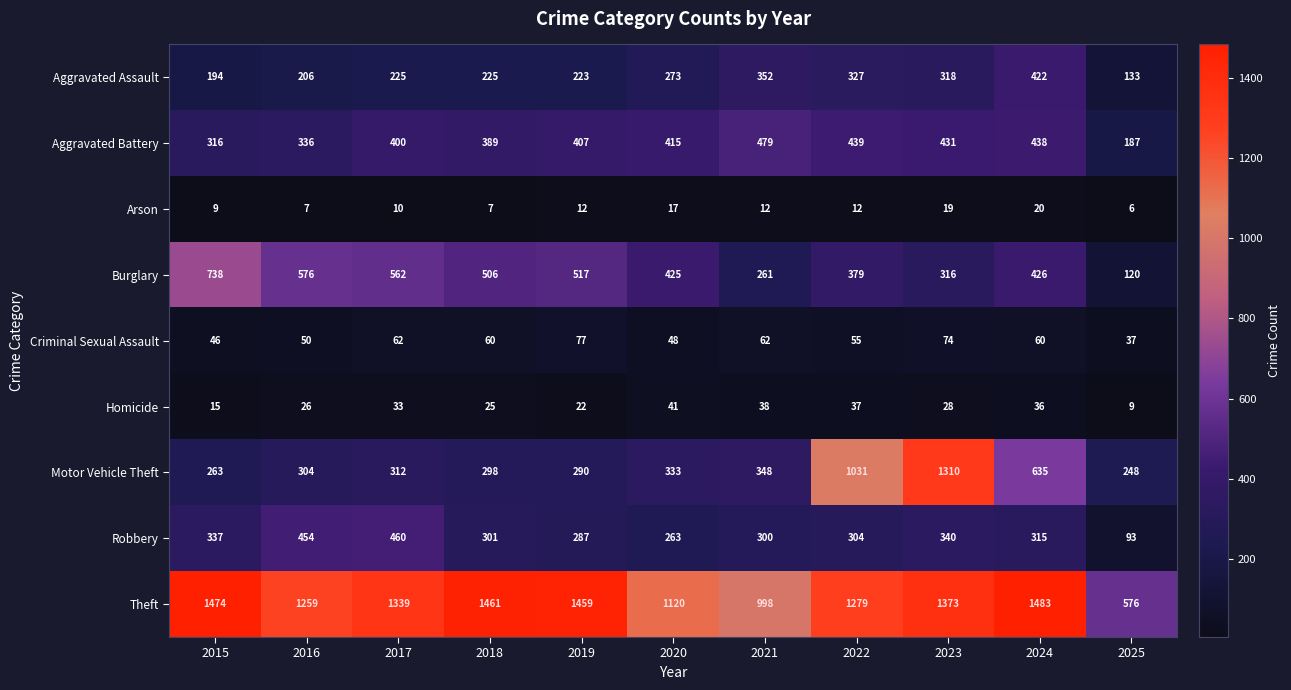

What is the greatest value displayed?

1483